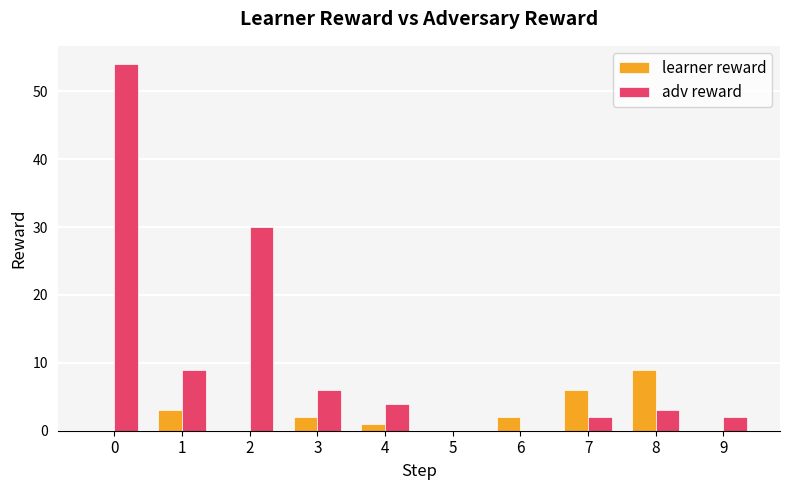

Reading left to right, what are all the values shown in this chart?

learner reward: 0	3	0	2	1	0	2	6	9	0
adv reward: 54	9	30	6	4	0	0	2	3	2